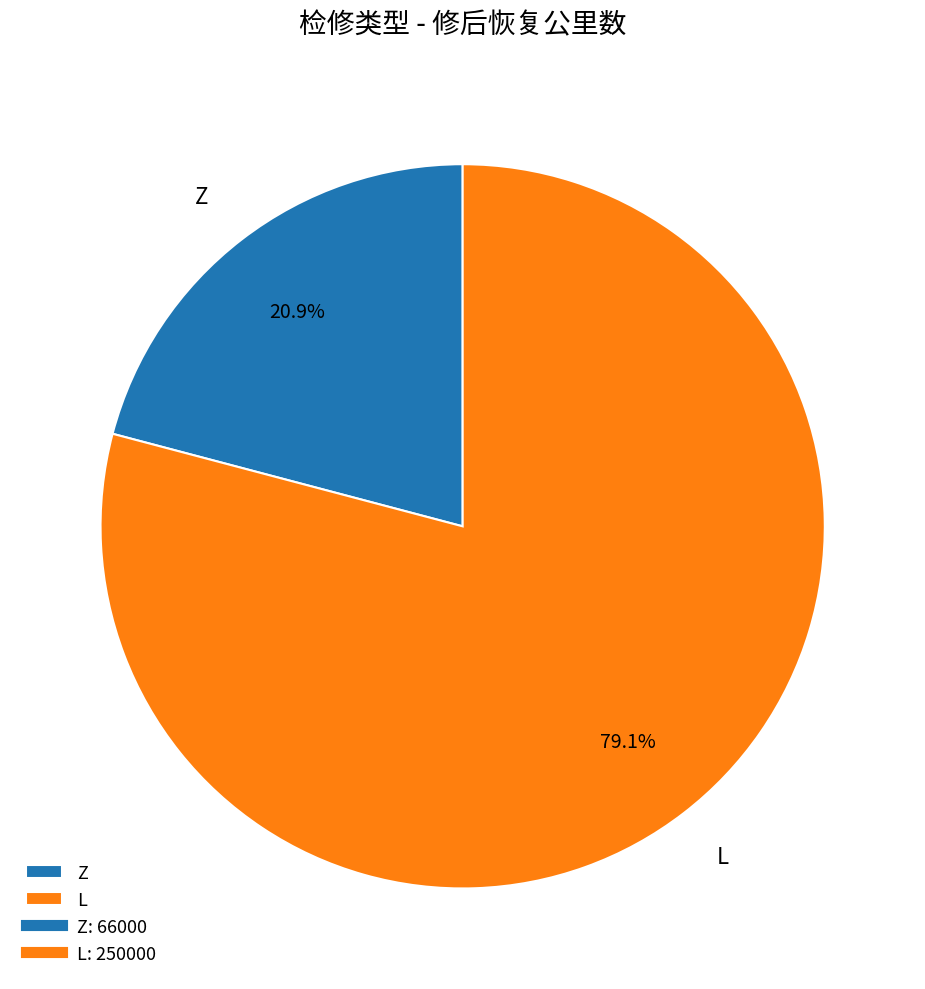

Rank the categories by value from highest to lowest.

L, Z